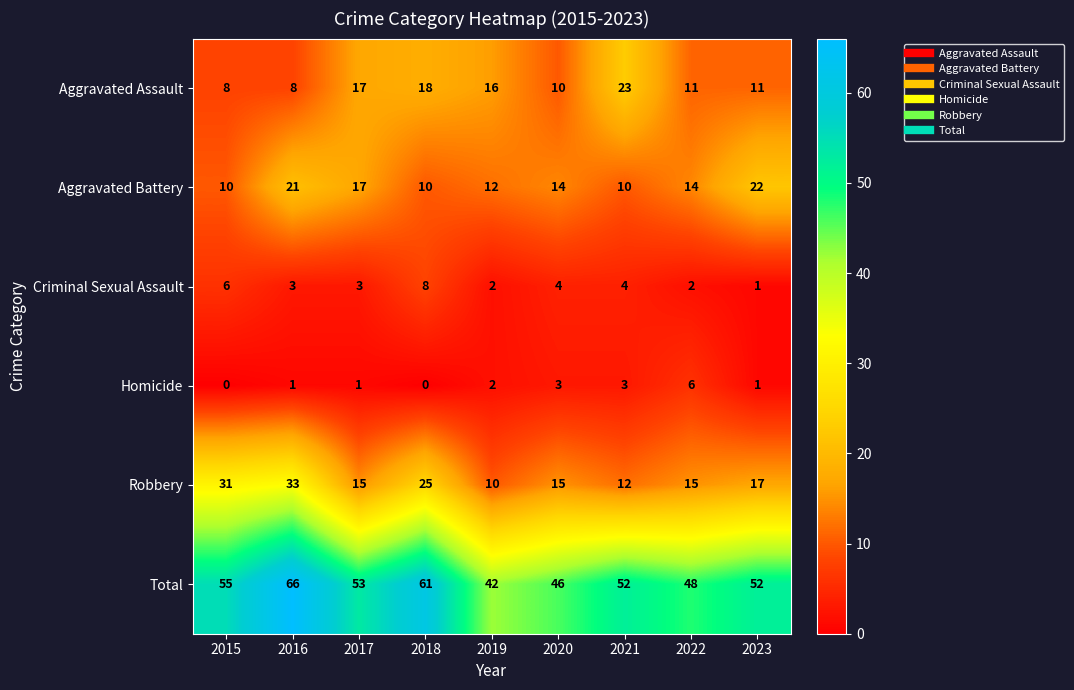

What is the total value across all series at 2021?

104